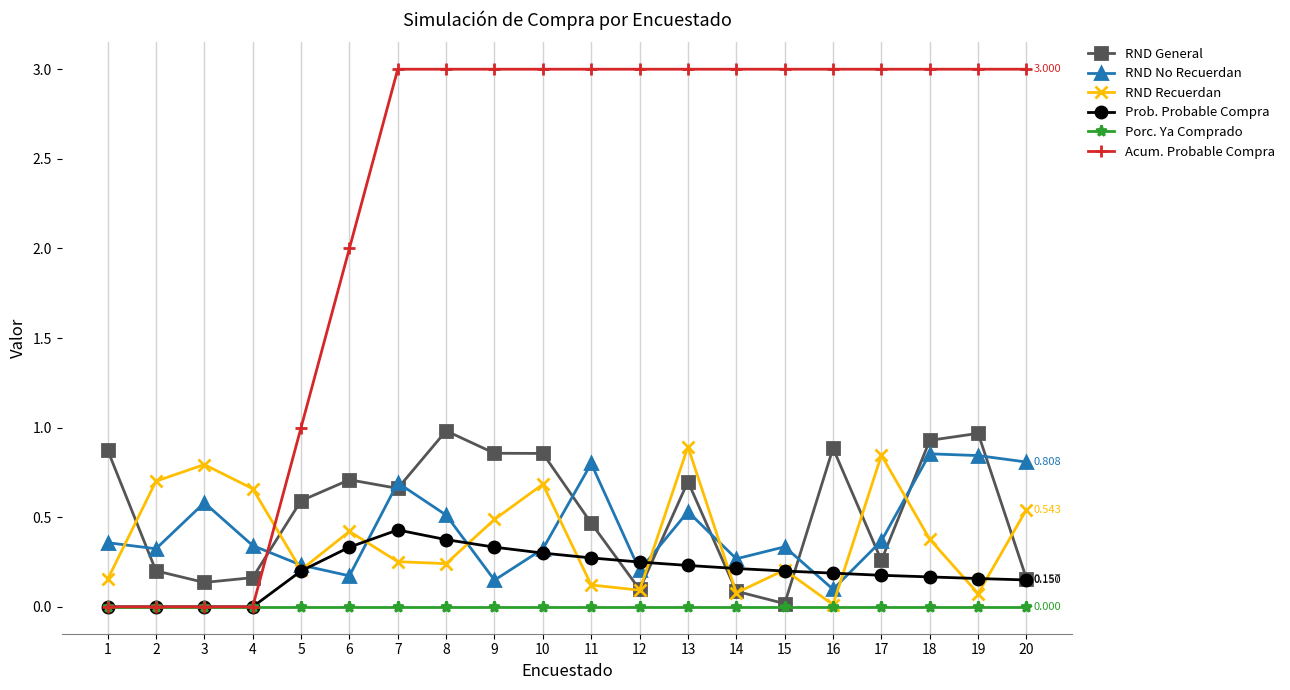

Which series has the widest spread of values?

Acum. Probable Compra